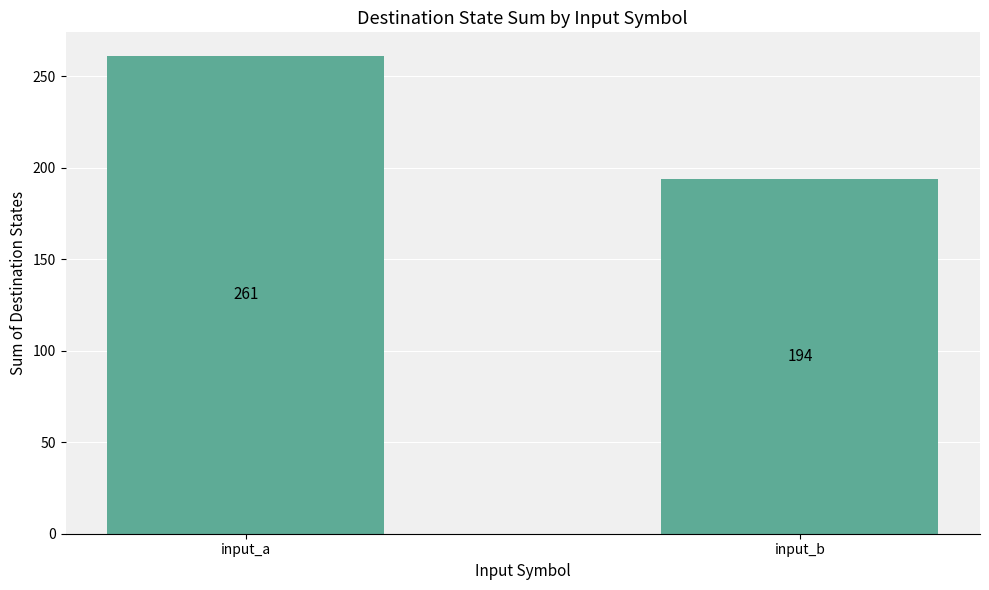

How many values are between 194 and 261?

2